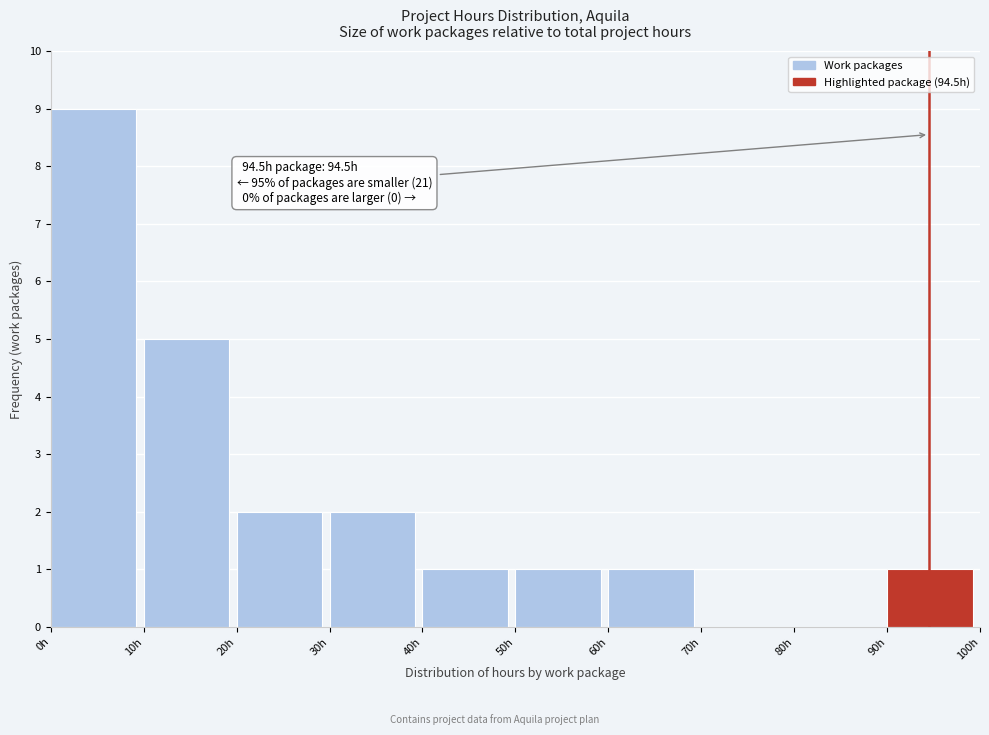

Over which range of the x-axis is the bar tallest?

0 to 10